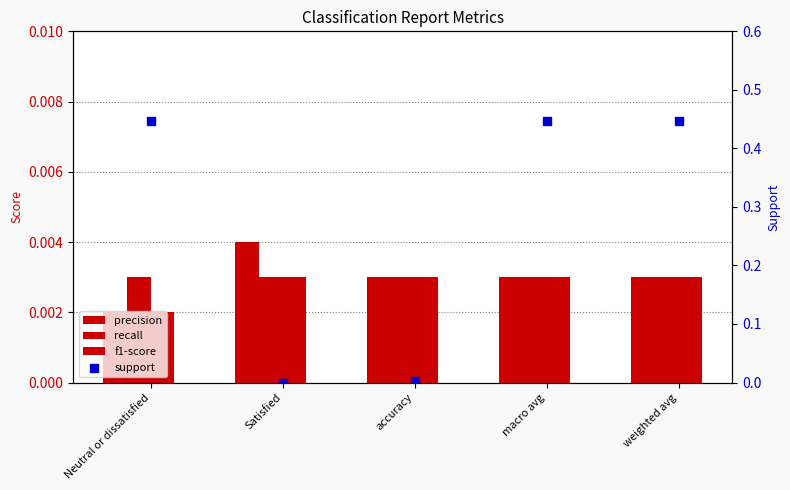

At which category is the sum across all series the highest?

macro avg